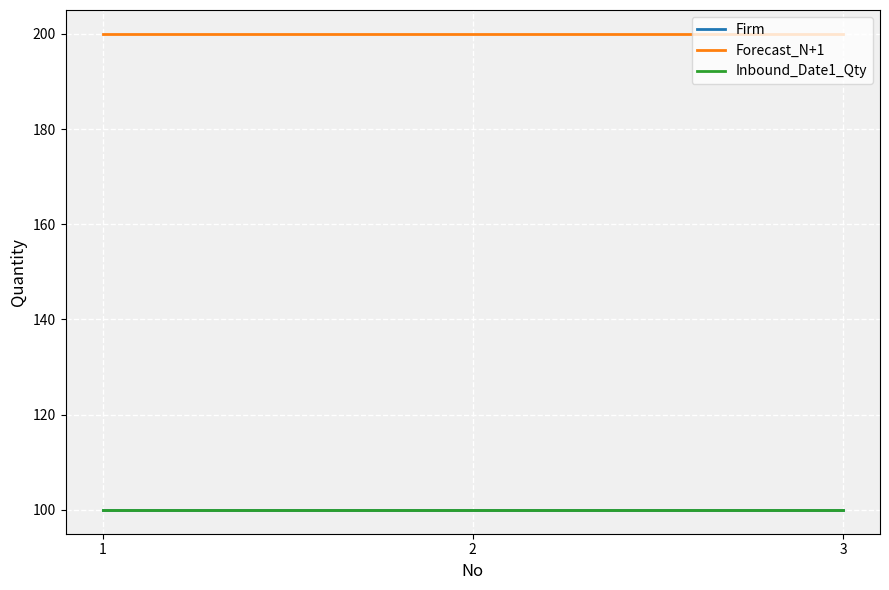

What is the difference between the highest and lowest values at 2?

100